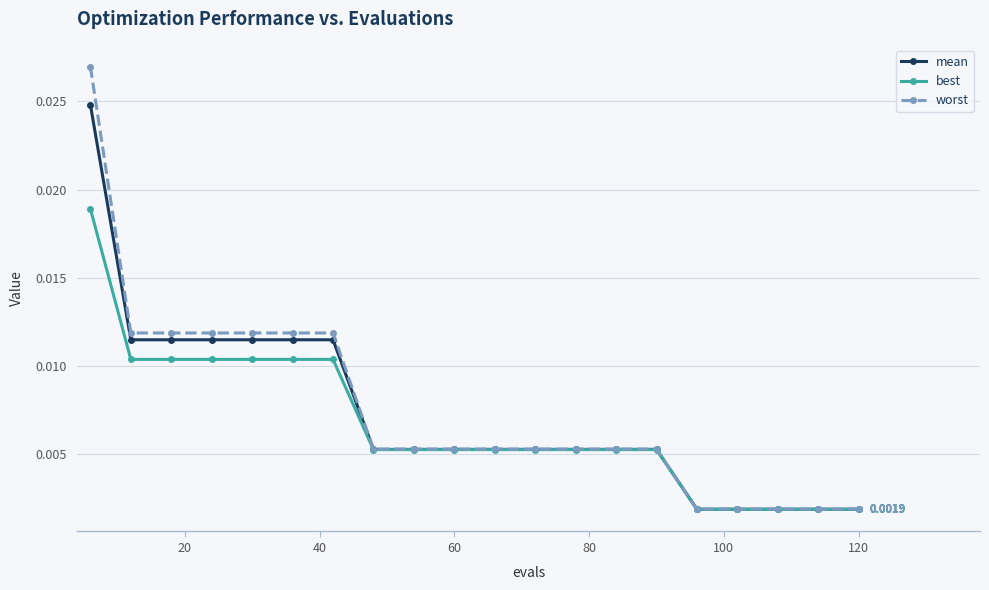

At how many categories does at least one series exceed 0?

20